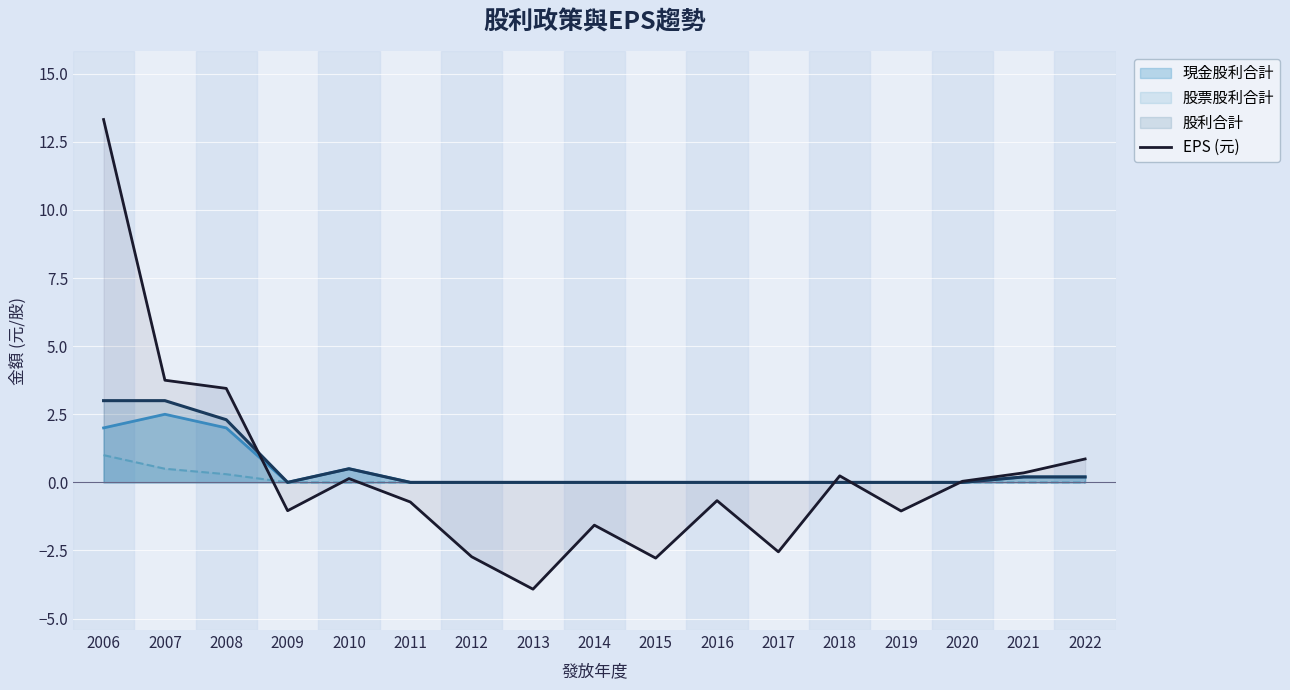

What is the change in value from 2021 to 2022?

+0.5